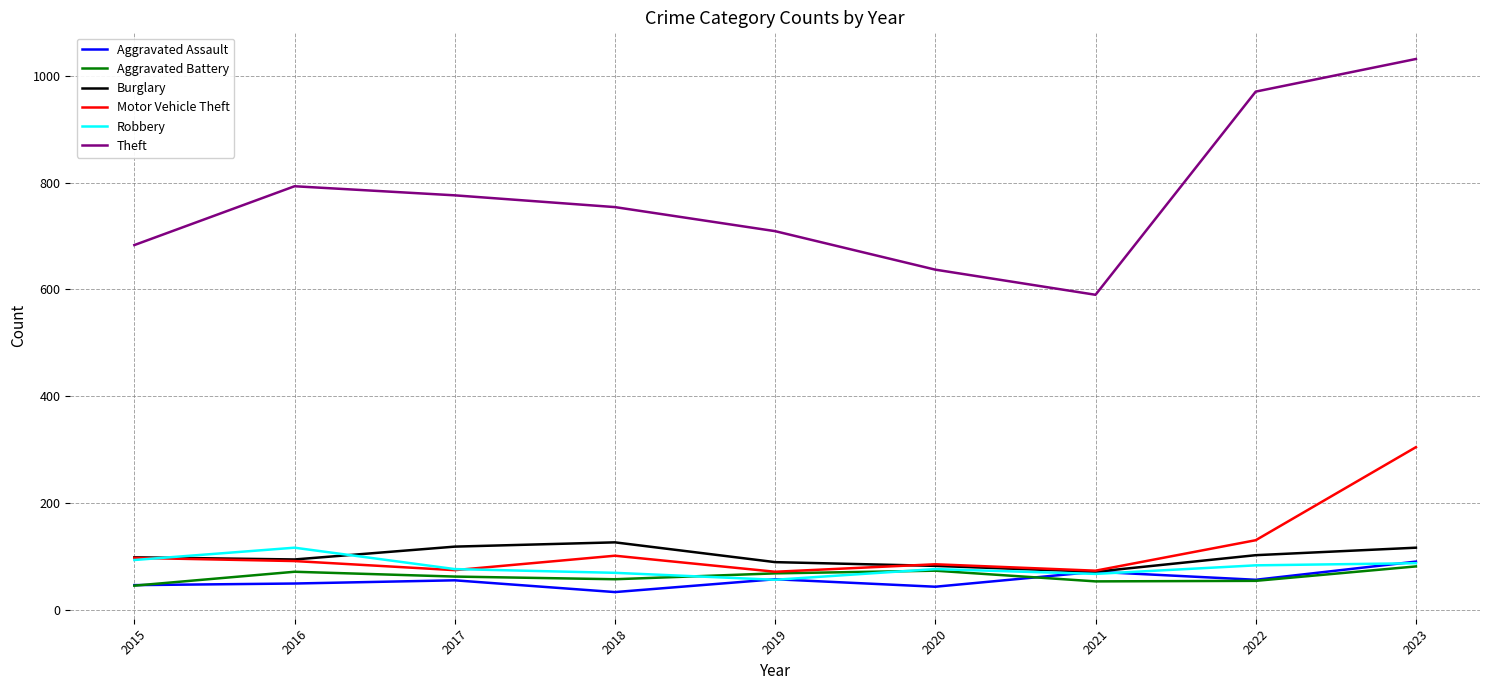

At which category is the sum across all series the highest?

2023